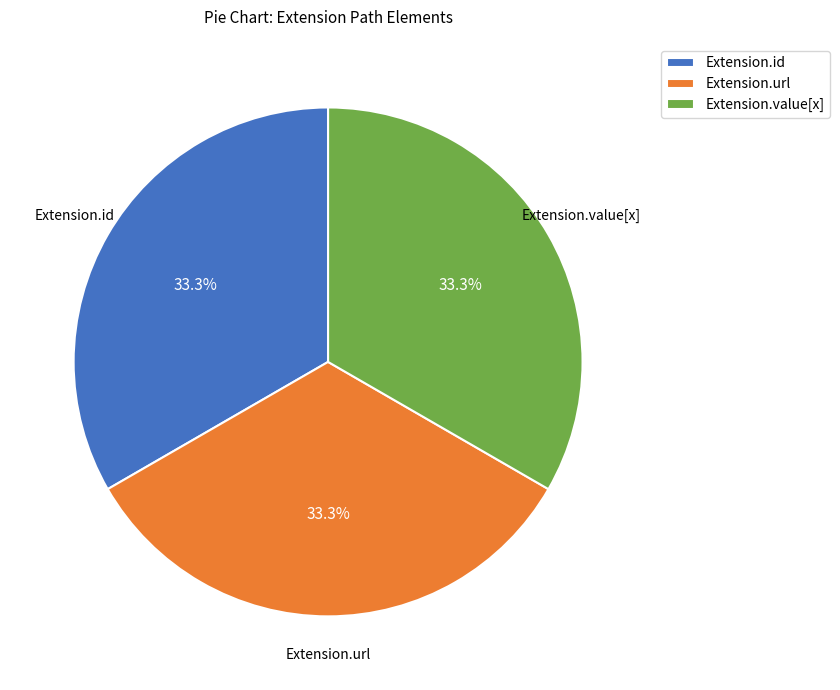

Count the number of slices in the pie.

3